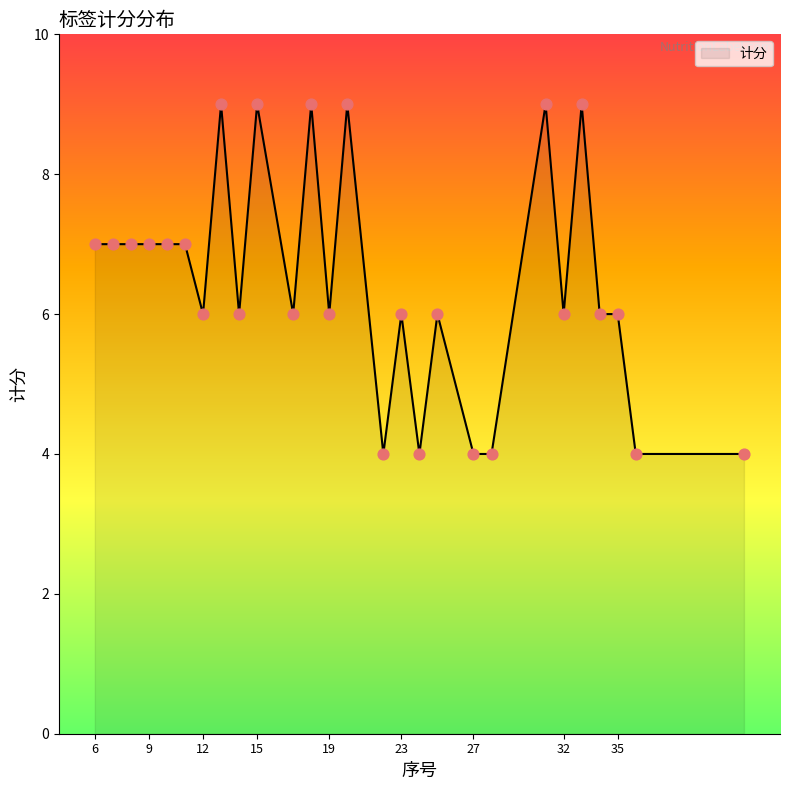

What is the minimum value shown in the chart?

4